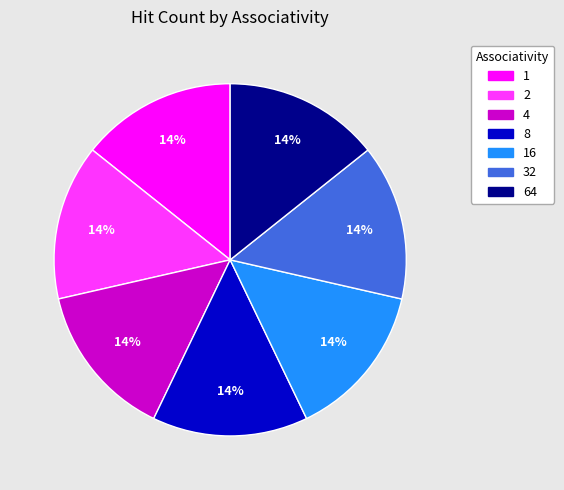

Is there any slice that represents more than half of the pie?

No